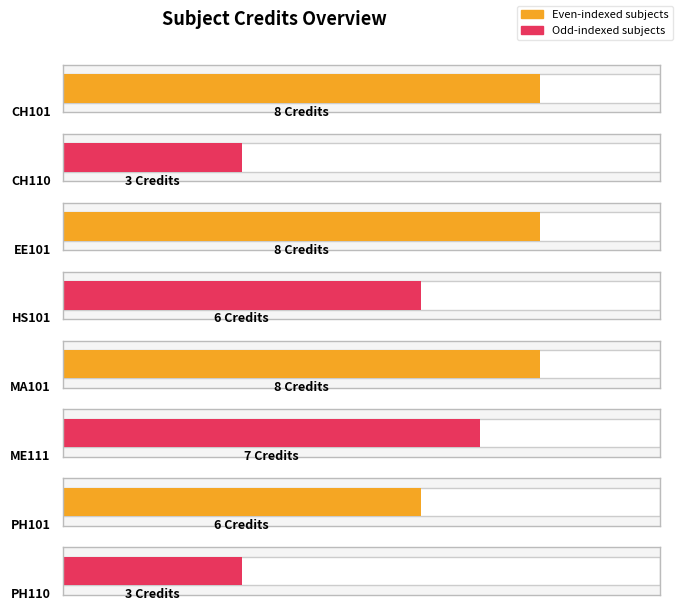

True or false: the data shows 1 at PH110.

False